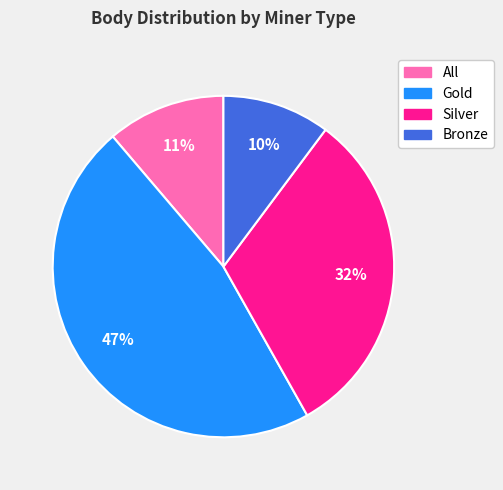

To the nearest percent, what is the average slice percentage?

25%